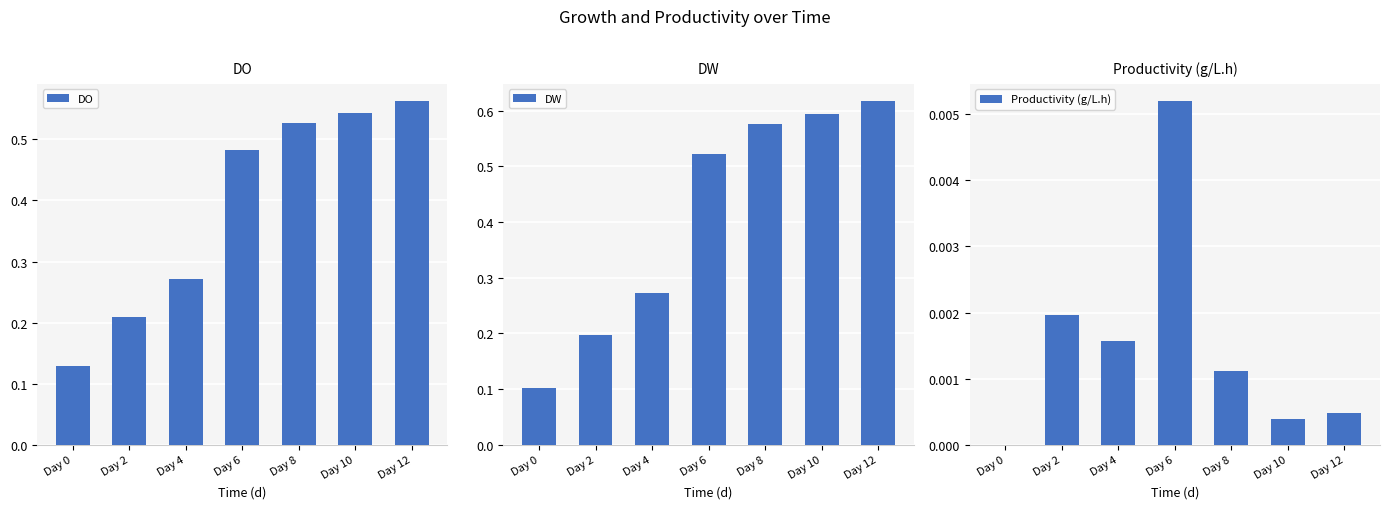

Reading right to left, transcribe all the data shown in this chart.

DO: Day 12=0.6	Day 10=0.5	Day 8=0.5	Day 6=0.5	Day 4=0.3	Day 2=0.2	Day 0=0.1
DW: Day 12=0.6	Day 10=0.6	Day 8=0.6	Day 6=0.5	Day 4=0.3	Day 2=0.2	Day 0=0.1
Productivity (g/L.h): Day 12=0.0	Day 10=0.0	Day 8=0.0	Day 6=0.0	Day 4=0.0	Day 2=0.0	Day 0=0.0